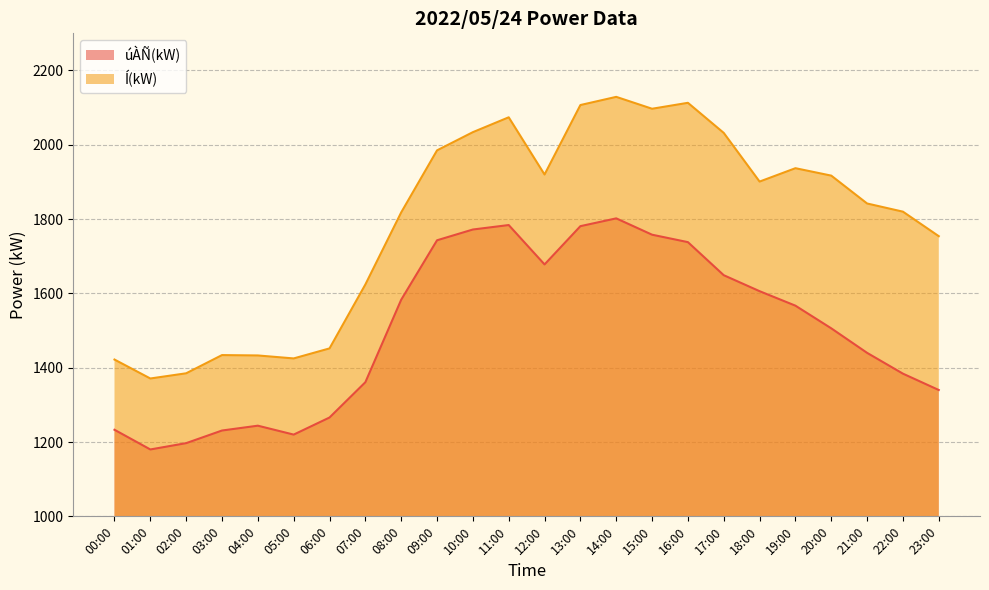

The úÀÑ(kW) series shows 1340 at 23:00. True or false?

True